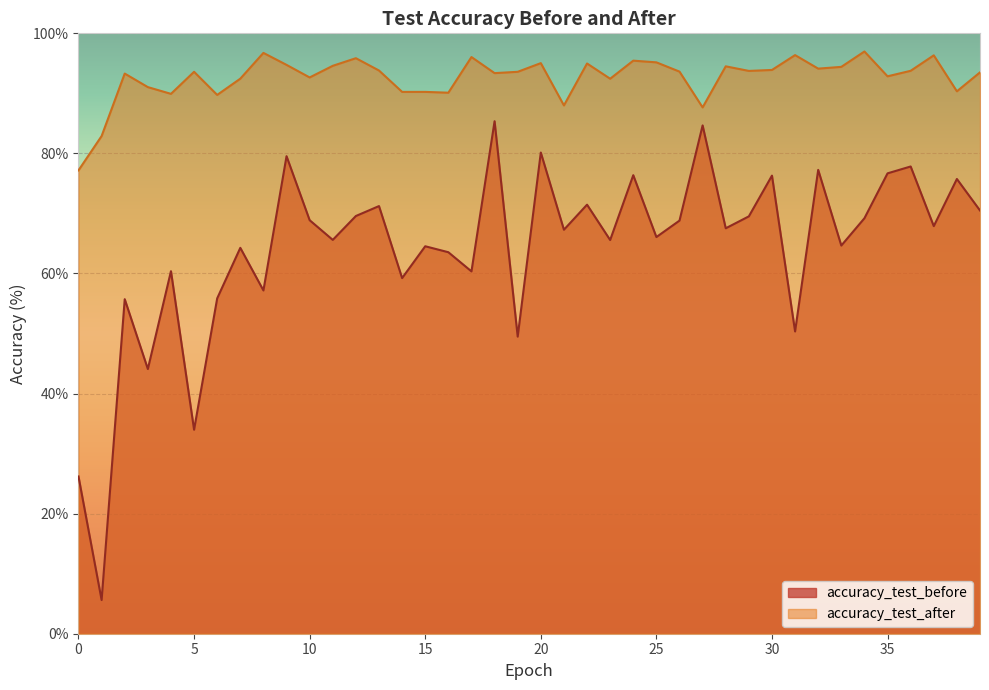

Which series has the largest total across all categories?

accuracy_test_after